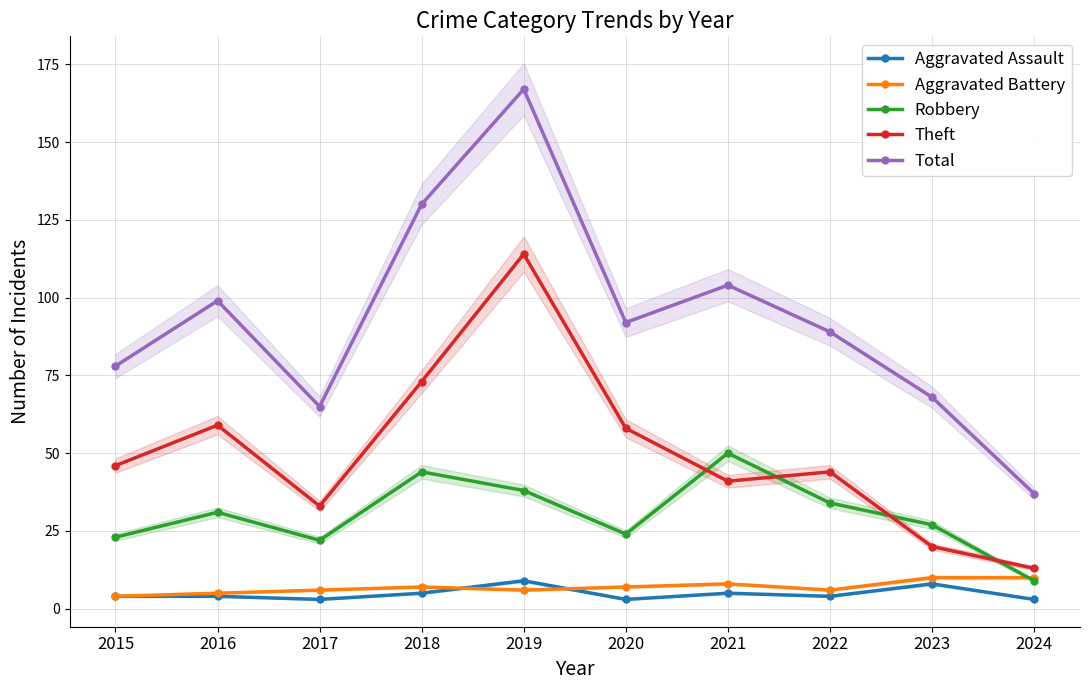

The Aggravated Assault series shows 4 at 2016. True or false?

True